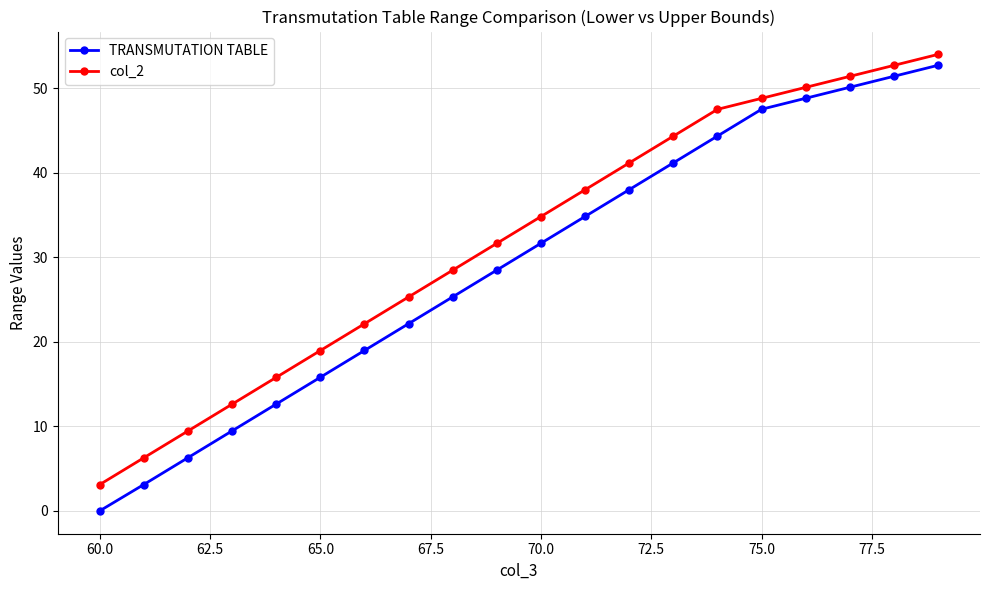

How many data points in col_2 are above 34?

10